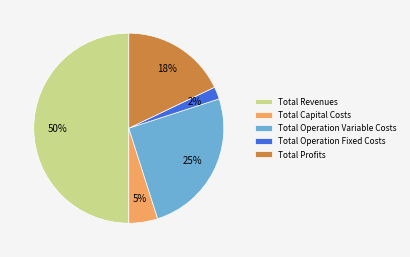

Count the number of slices in the pie.

5